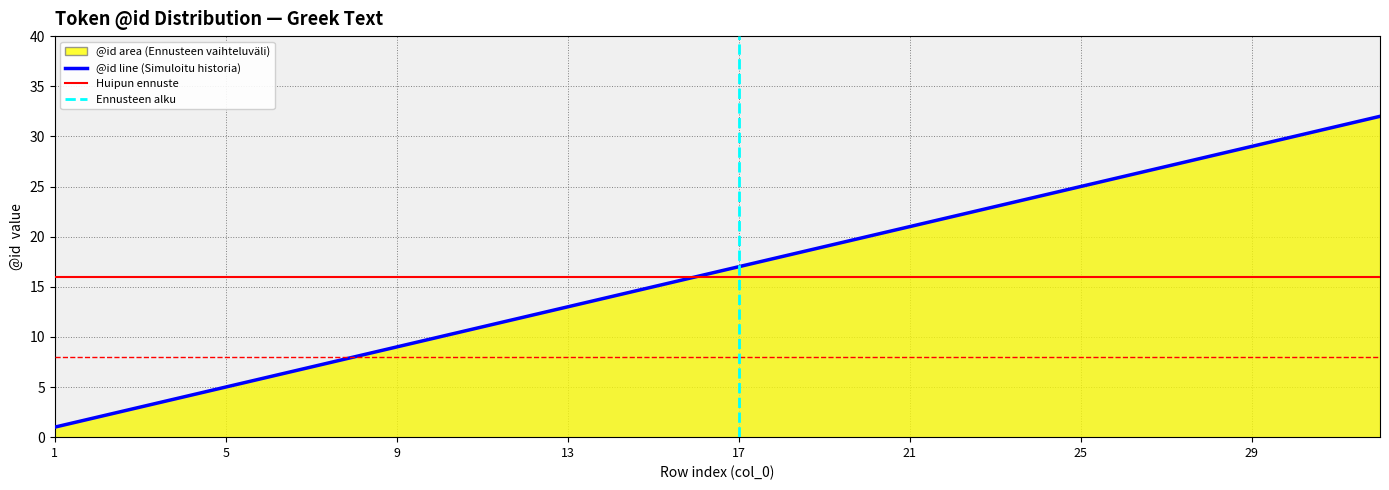

What is the change in value from 2 to 25?

+23